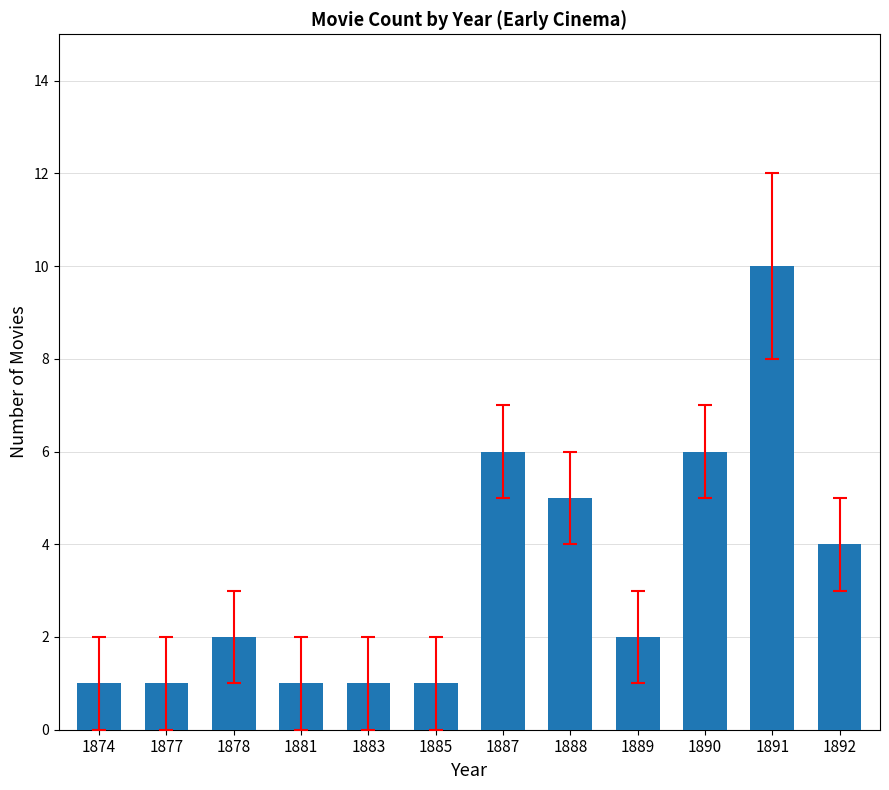

What is the value of the 8th bar from the left?

5